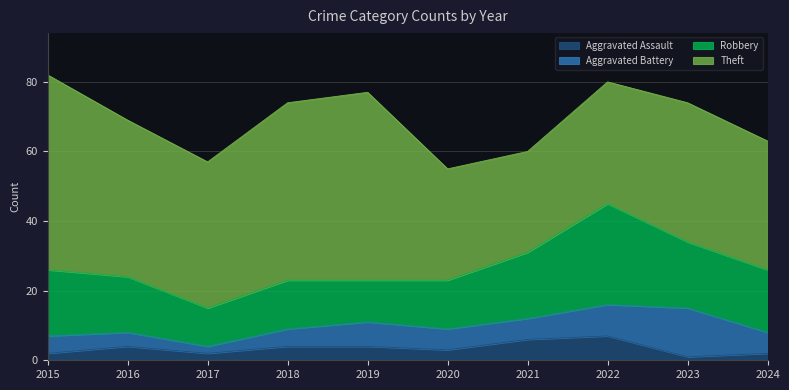

How many lines are shown in the chart?

4